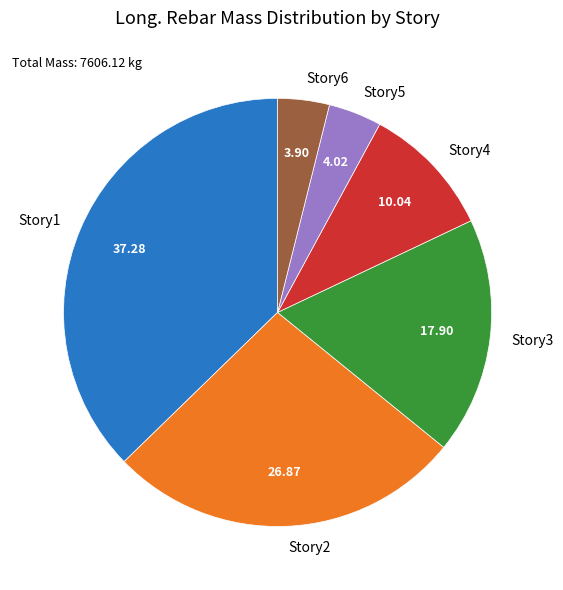

Is the sum of Story1 and Story2 greater than half?

Yes